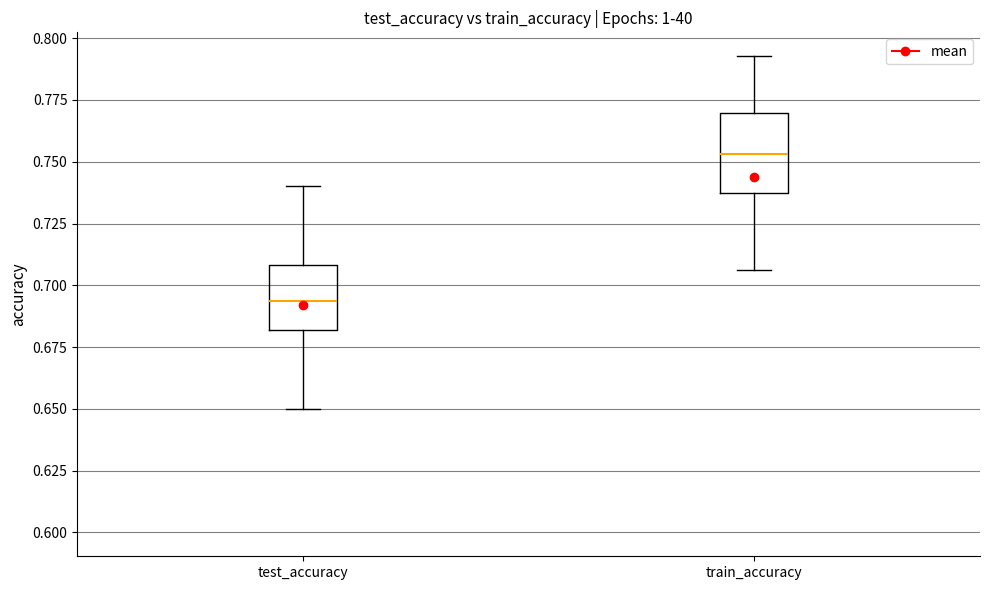

Reading left to right, read every box against the y-axis: the position of its median line, the range the box covers, and the ends of its whiskers. The values are not printed on the chart, so give them approximately, as read against the axis.

test_accuracy: median 0.695, box 0.680 to 0.710, whiskers 0.650 to 0.740
train_accuracy: median 0.755, box 0.735 to 0.770, whiskers 0.705 to 0.795